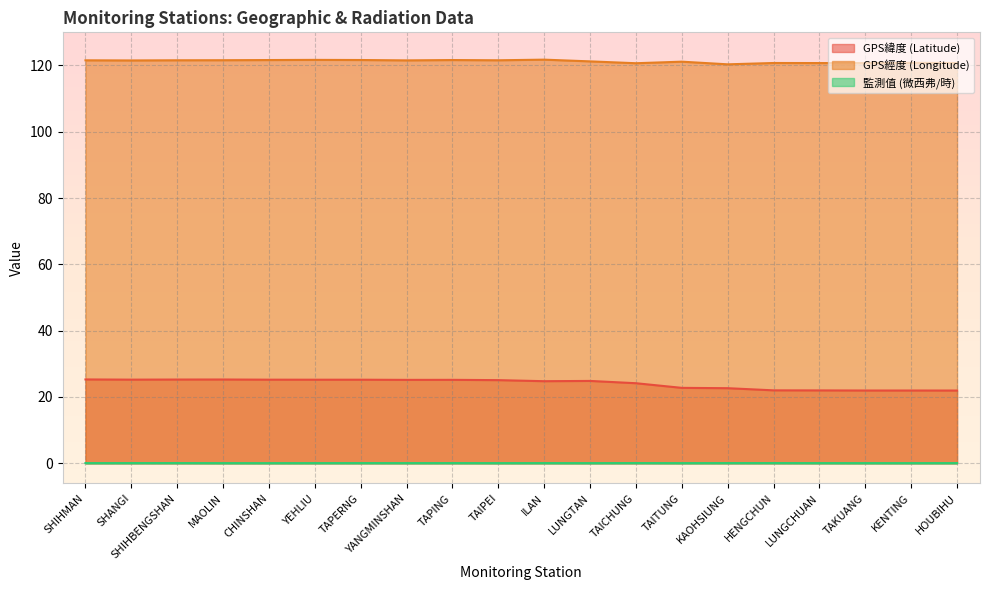

What is the sum of all 監測值 (微西弗/時) values?

1.2